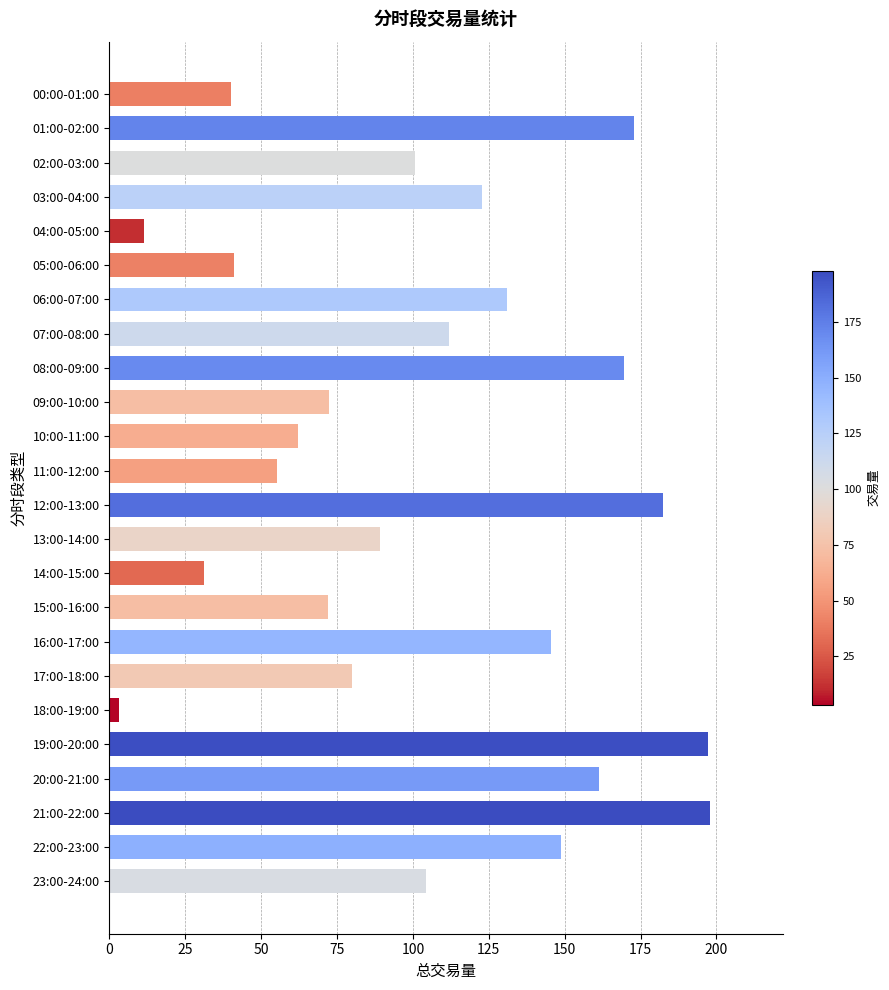

How many bars are there in total?

24